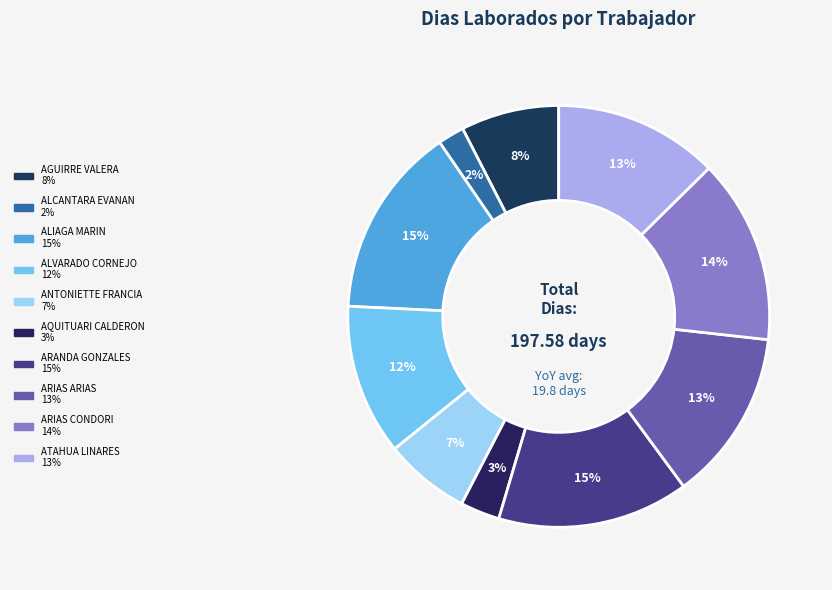

Is it true that AGUIRRE VALERA is 22% of the pie?

False